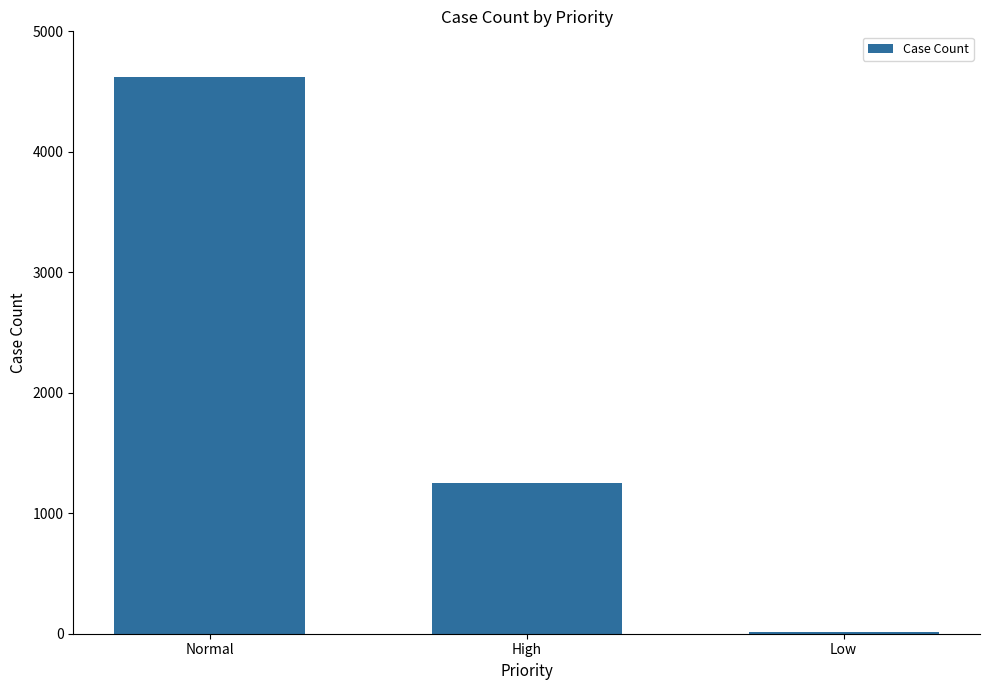

Reading right to left, extract all data points from this chart.

15	1255	4620